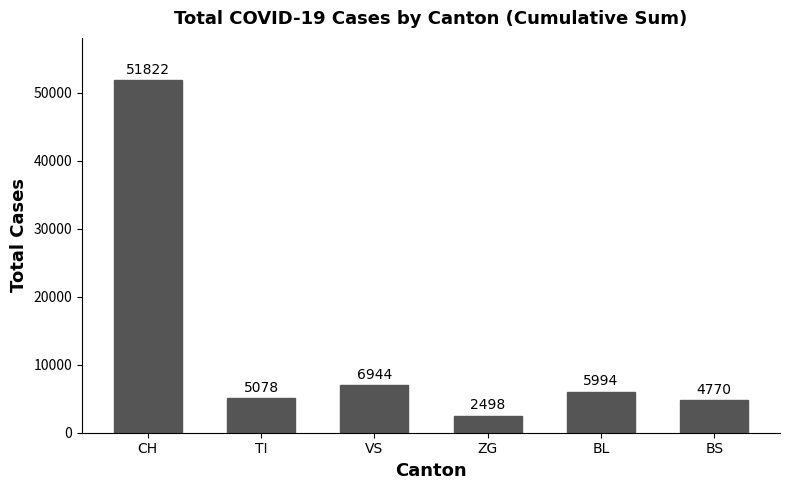

What is the minimum value shown in the chart?

2498